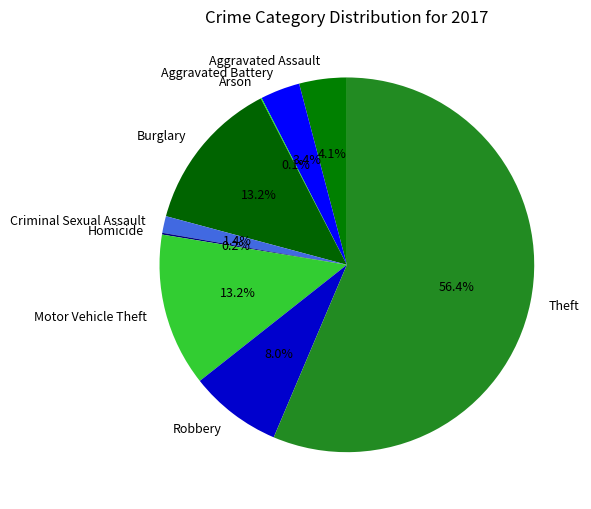

To the nearest percent, what is the difference between the Theft and Robbery slice percentages?

48%